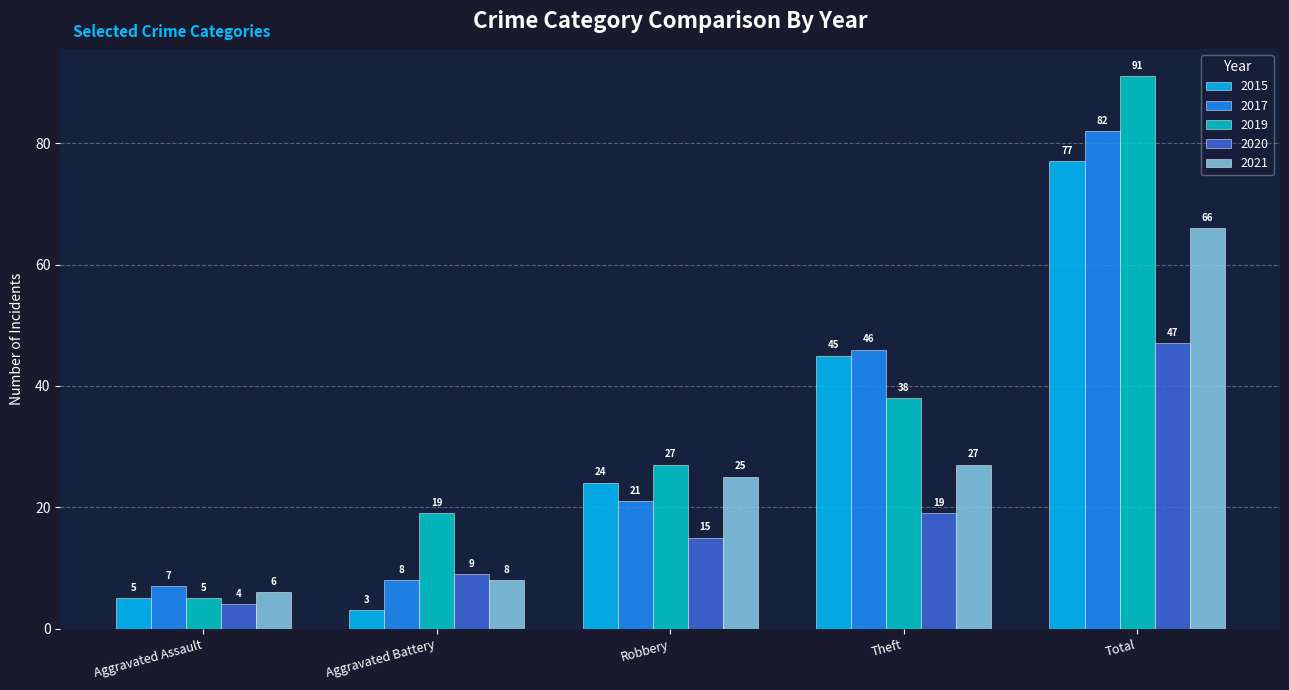

Reading left to right, list all the values displayed in this chart.

2015: Aggravated Assault=5	Aggravated Battery=3	Robbery=24	Theft=45	Total=77
2017: Aggravated Assault=7	Aggravated Battery=8	Robbery=21	Theft=46	Total=82
2019: Aggravated Assault=5	Aggravated Battery=19	Robbery=27	Theft=38	Total=91
2020: Aggravated Assault=4	Aggravated Battery=9	Robbery=15	Theft=19	Total=47
2021: Aggravated Assault=6	Aggravated Battery=8	Robbery=25	Theft=27	Total=66